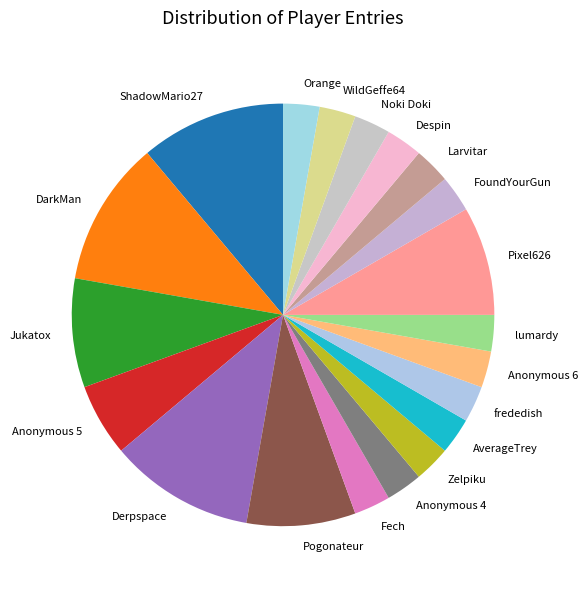

Between Jukatox and frededish, which is larger?

Jukatox